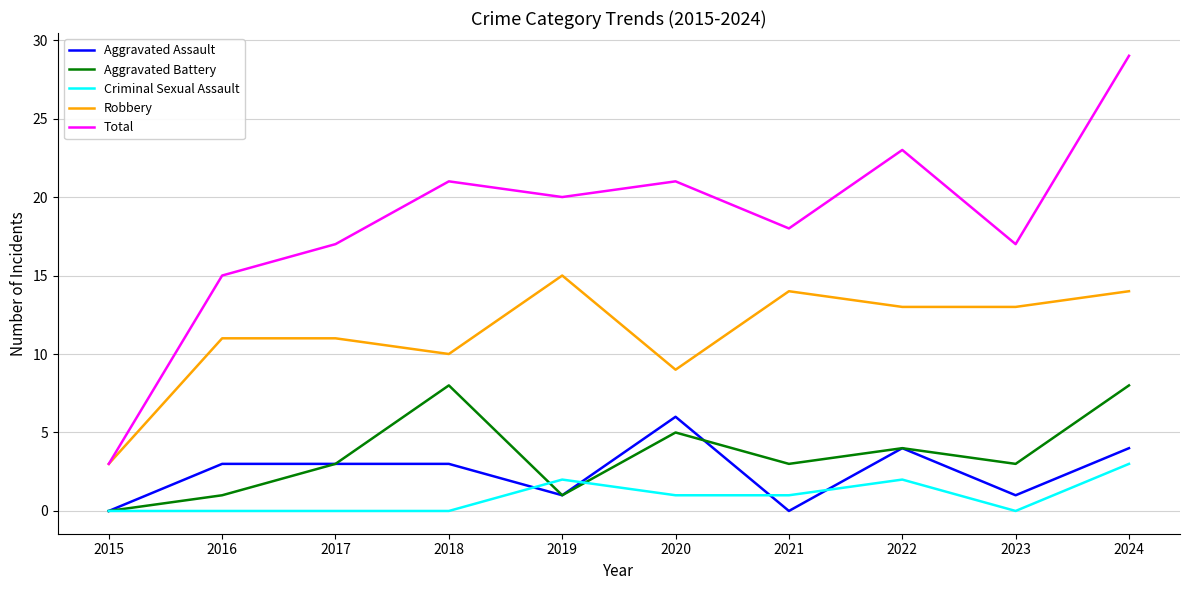

What is the sum of the Total values at 2018 and 2017?

38